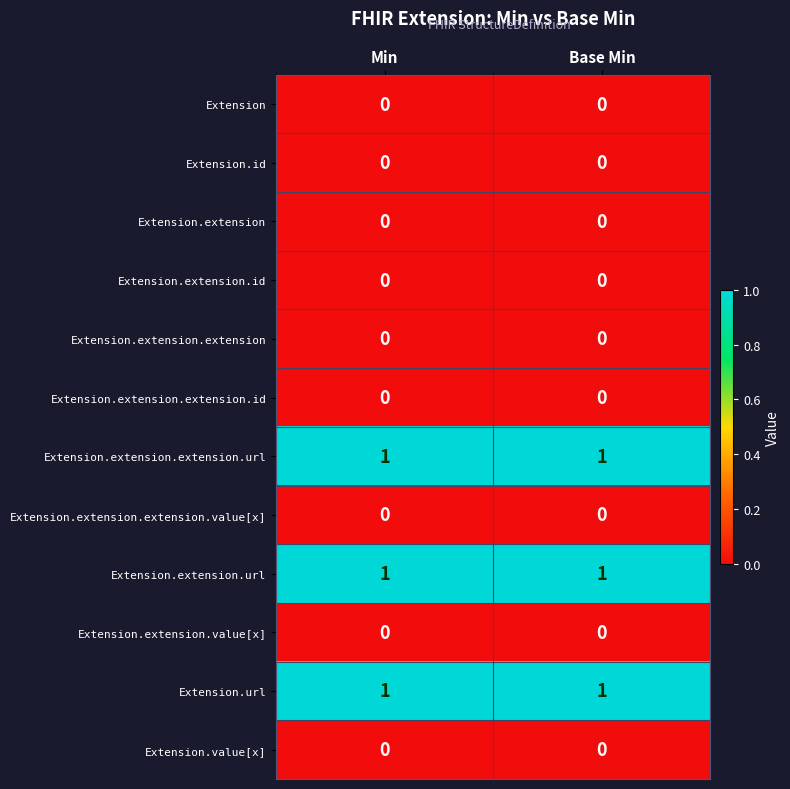

How many data points does each series have?

2